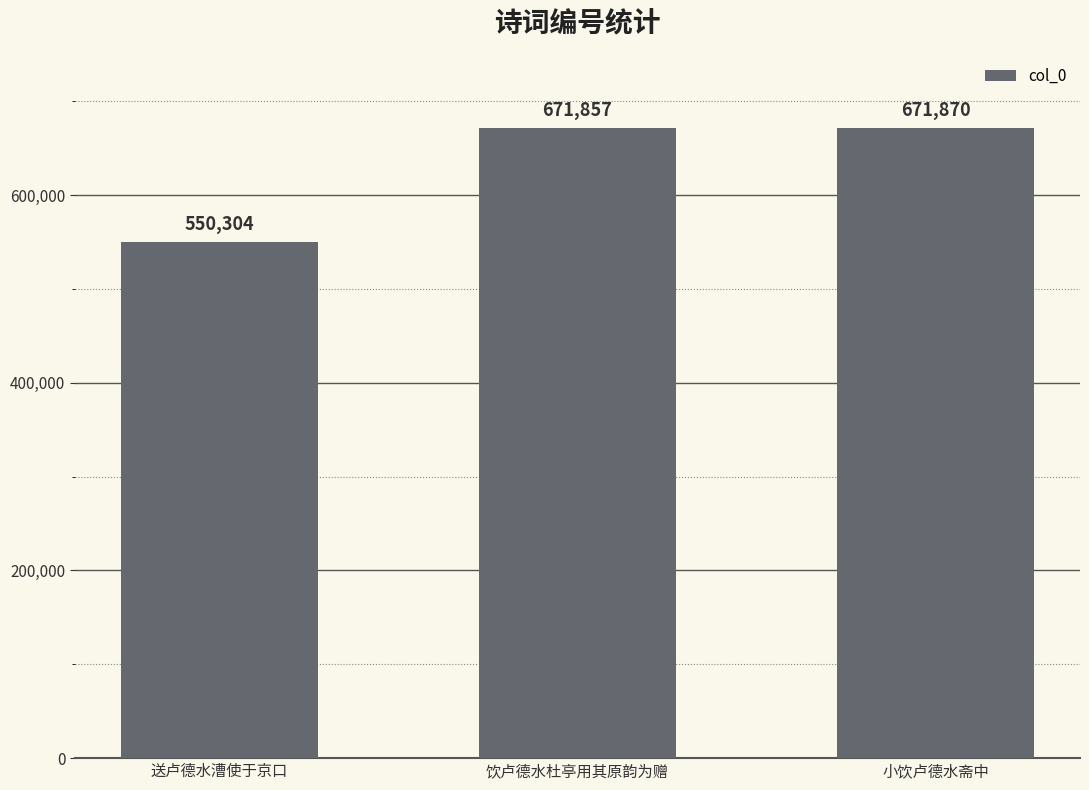

Is it true that the value at 送卢德水漕使于京口 is 550304?

True